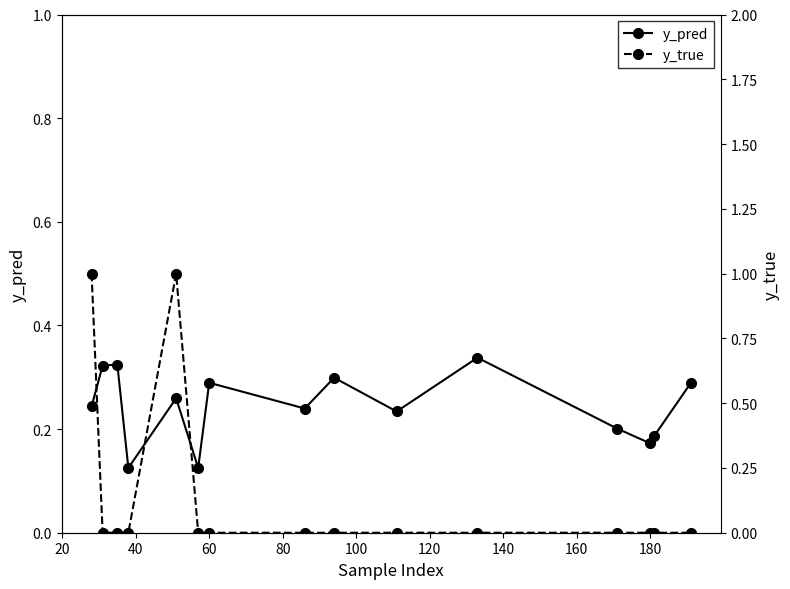

Which series has the largest total across all categories?

y_pred